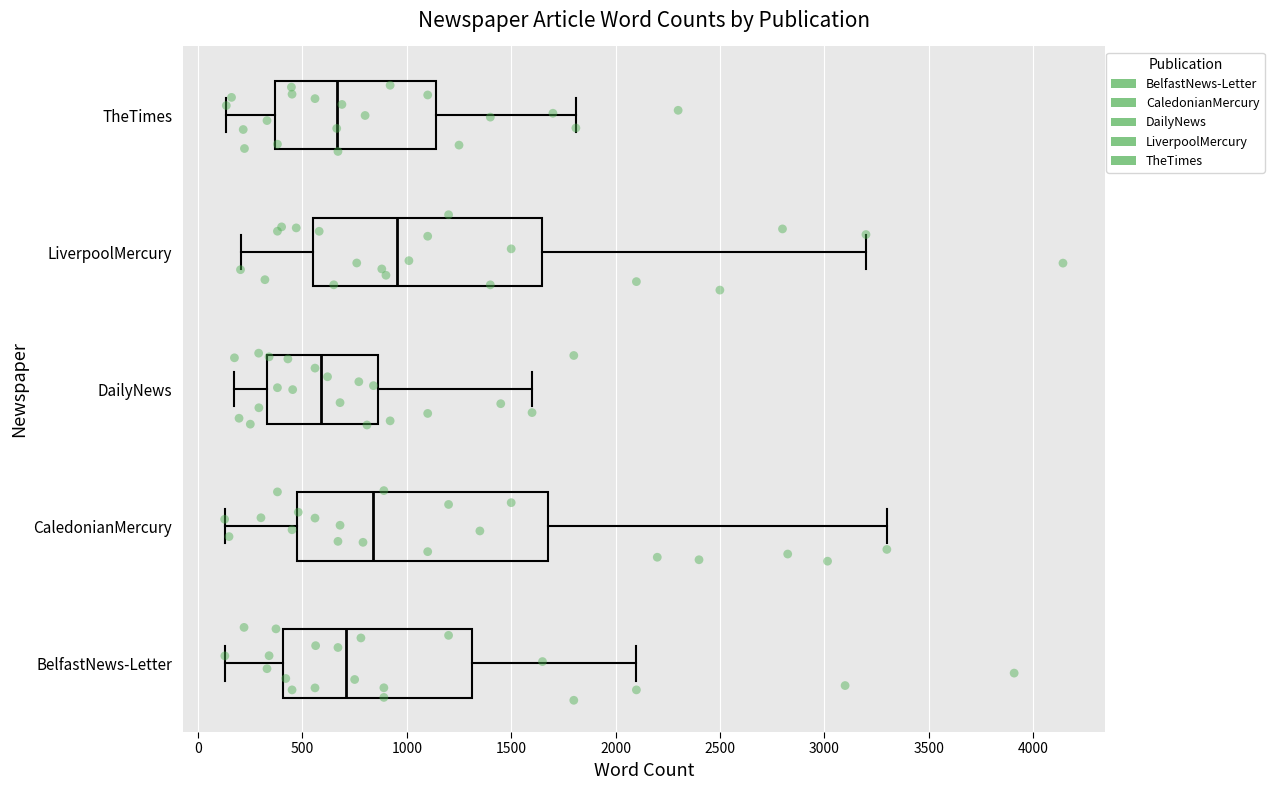

Comparing the boxes themselves (not the whiskers), which one is the widest?

CaledonianMercury